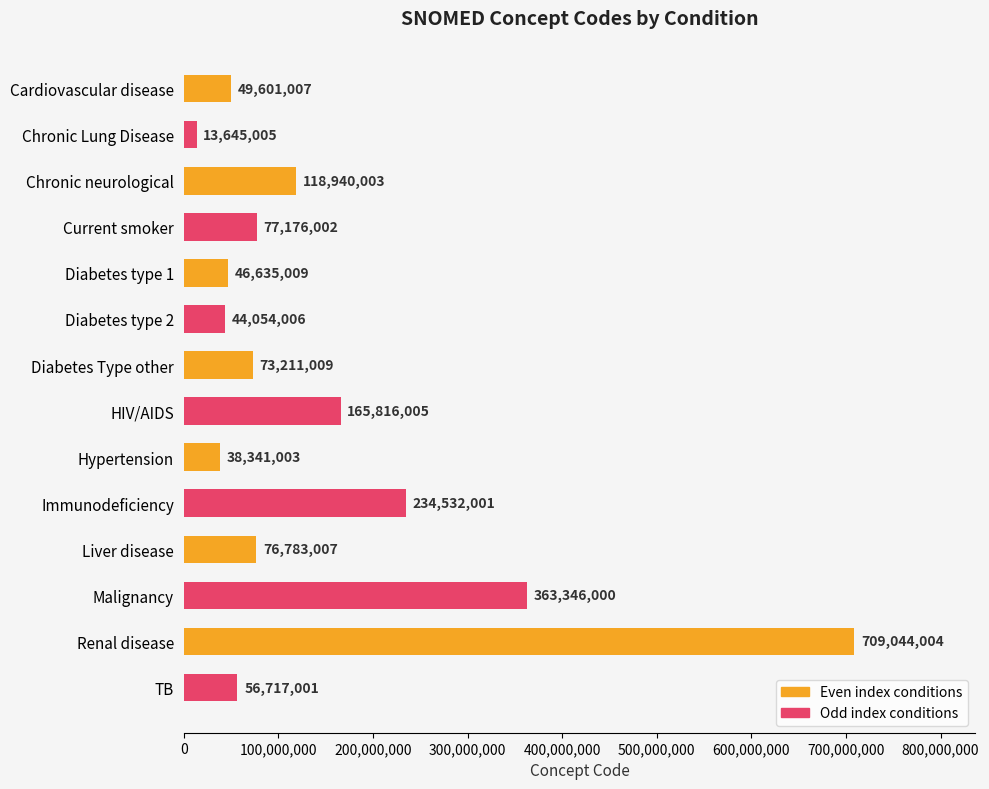

The value at Current smoker is 123521604. True or false?

False